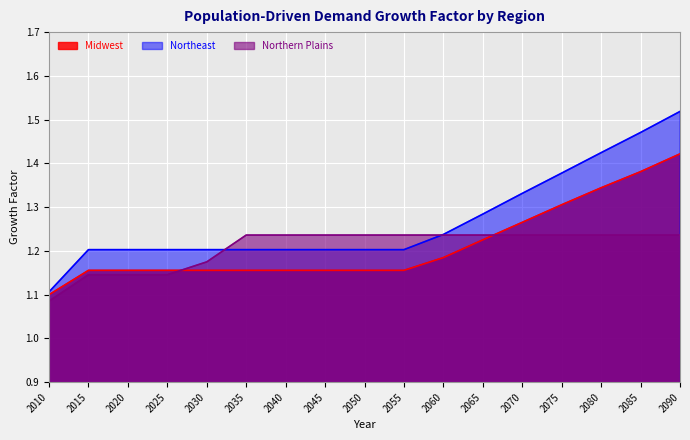

True or false: Midwest and Northeast intersect in this chart.

False